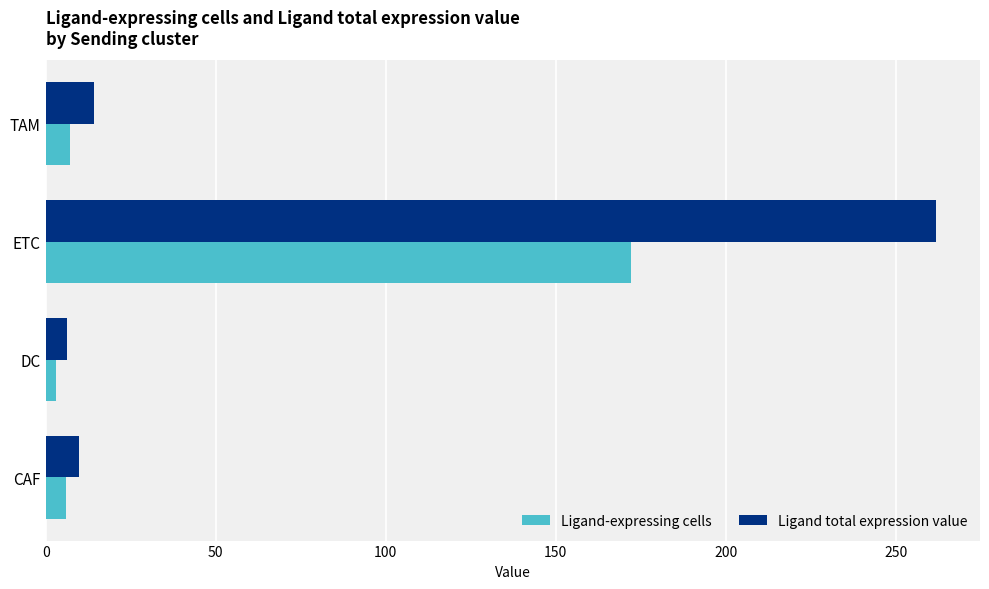

The Ligand-expressing cells series shows 79.8 at ETC. True or false?

False